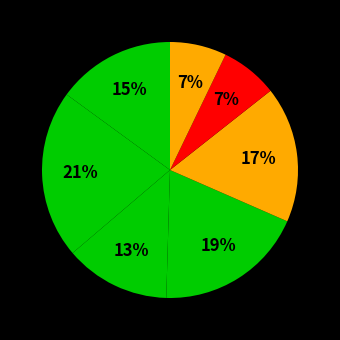

How many segments does this pie chart have?

7